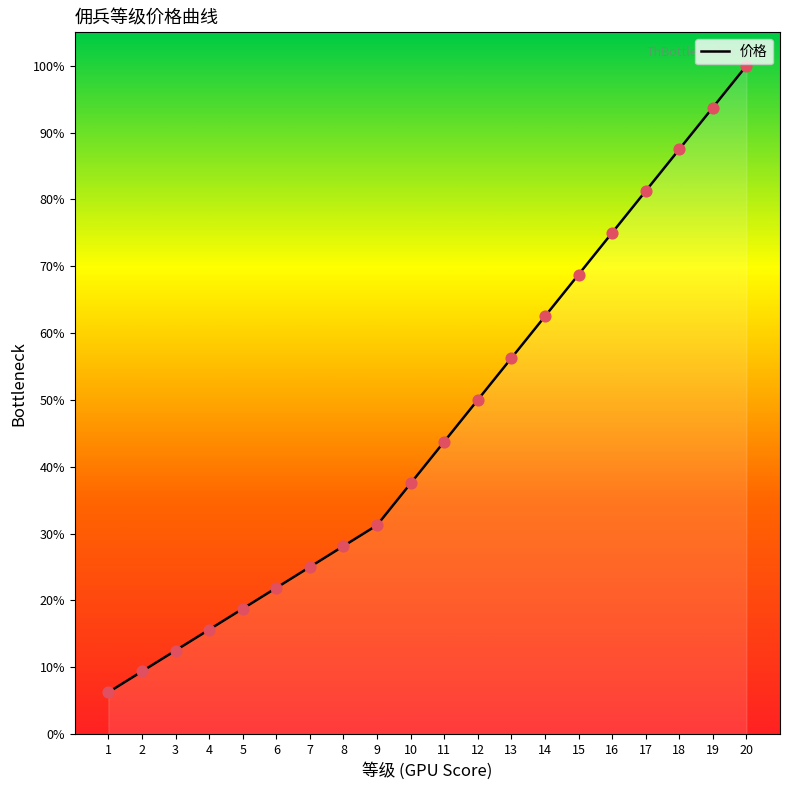

Approximately how many times larger is the value at 12 compared to 17?

0.6